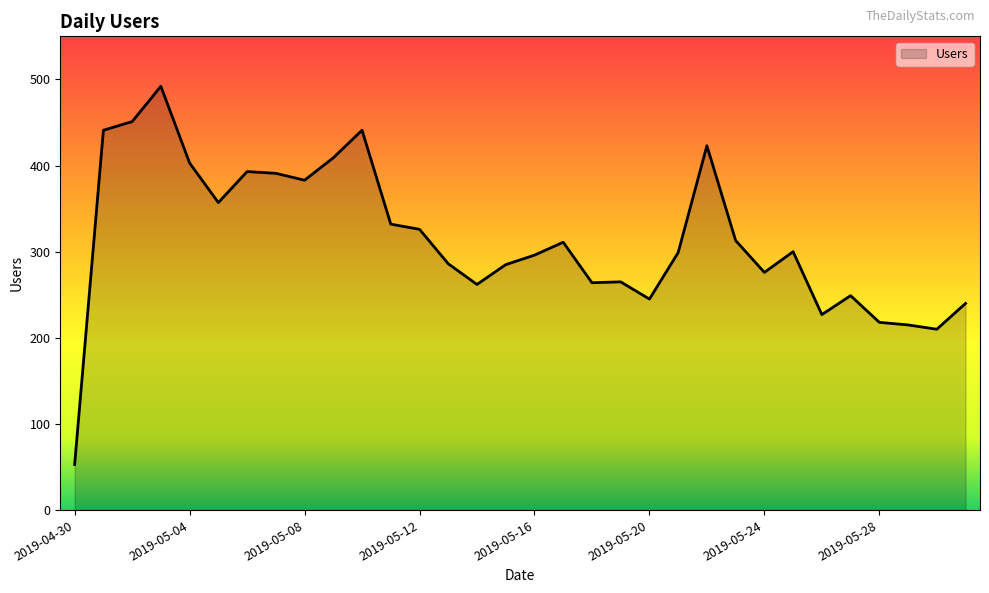

What is the greatest value displayed?

492